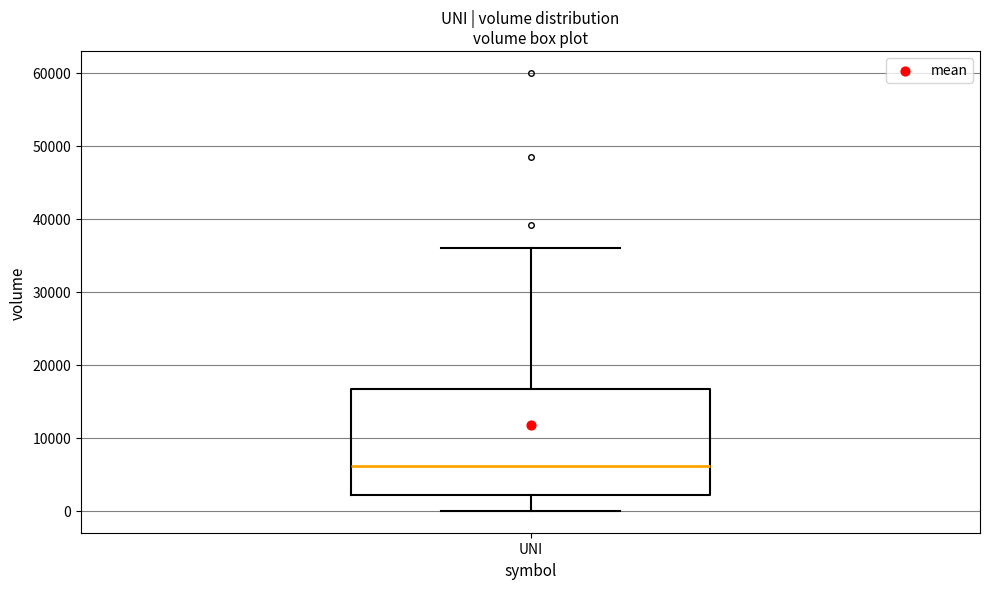

Where is the lower edge of the box for UNI on the y-axis? The values are not printed on the chart, so give them approximately, as read against the axis.

2000